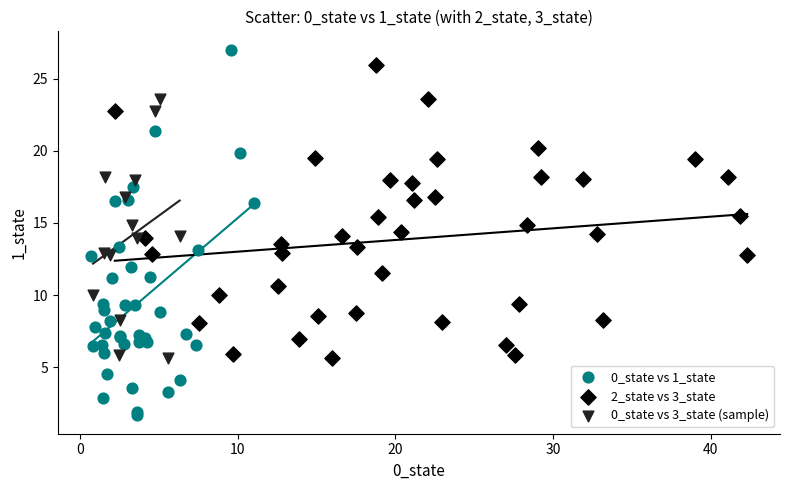

Which series reaches the minimum Y coordinate?

0_state vs 1_state